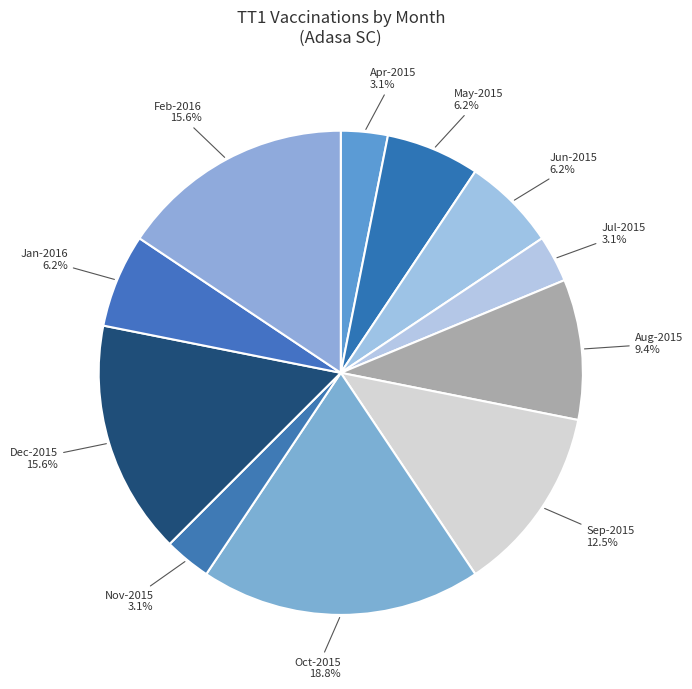

What is the largest slice in the pie chart?

Oct-2015